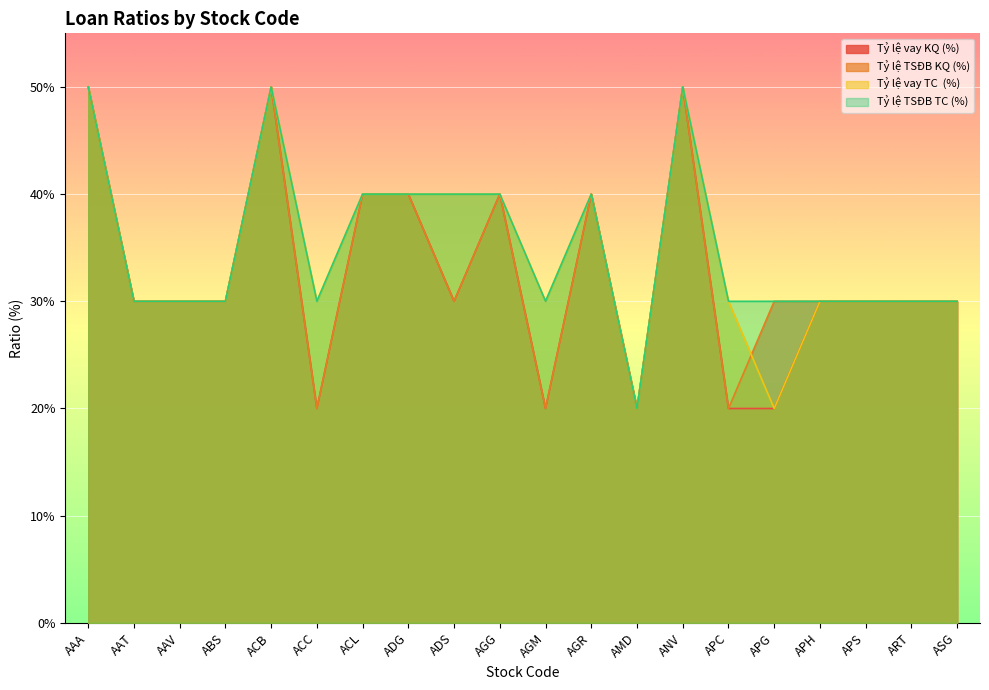

How many values in the Tỷ lệ TSĐB KQ (%) series exceed 30?

7